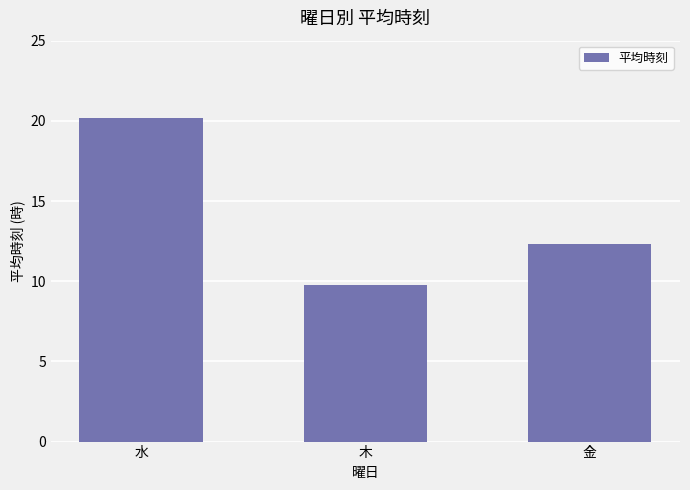

What is the label of the 1st bar from the right?

金